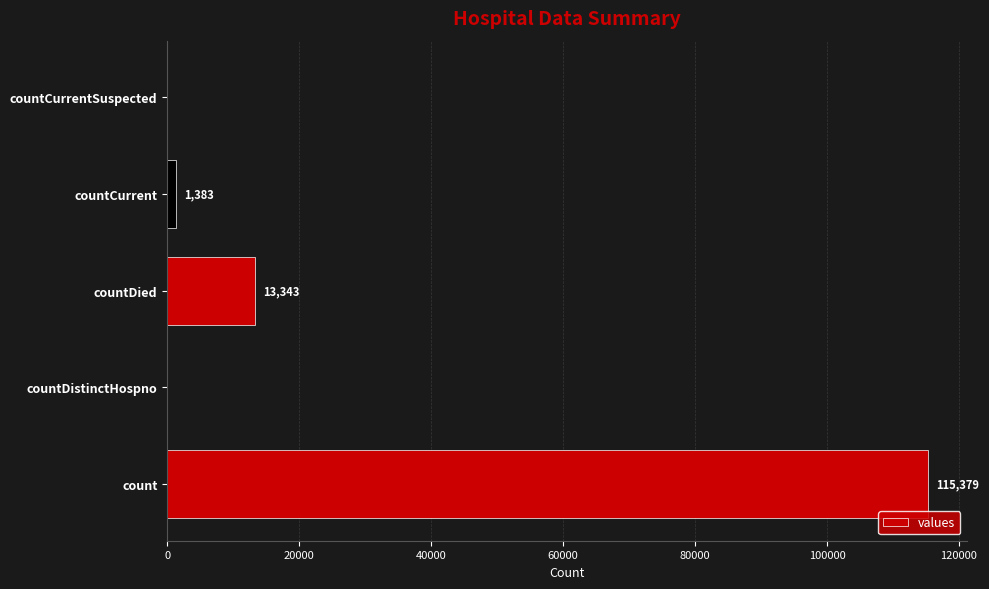

What is the average value?

26021